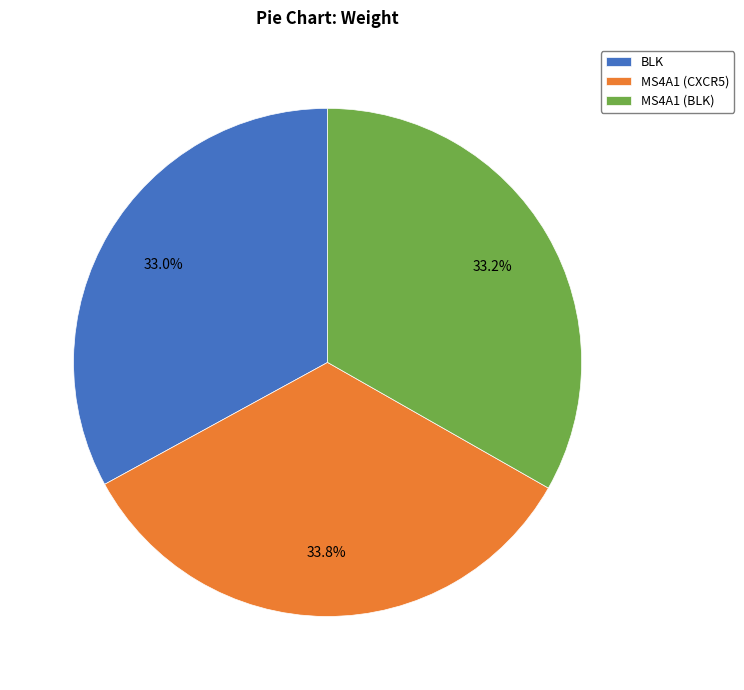

Is there any slice that represents more than half of the pie?

No